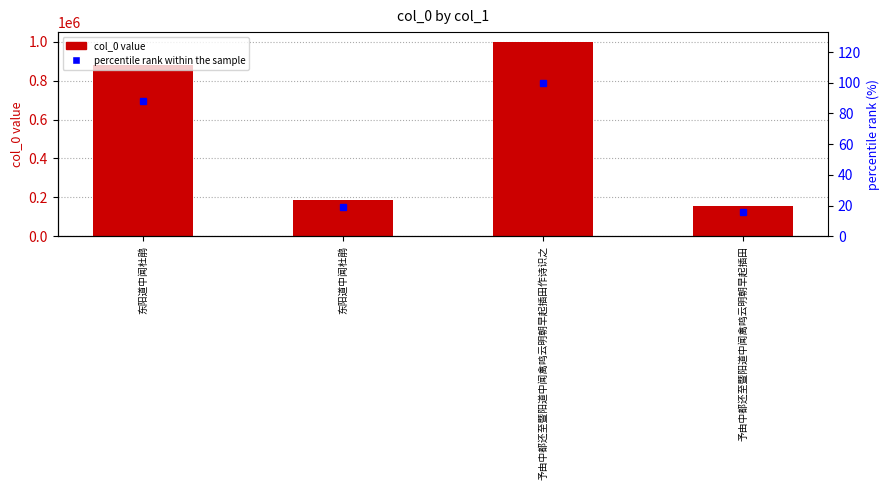

What is the total value across all series at 予由中都还至暨阳道中闻禽鸣云明朝早起插田?

155307.5